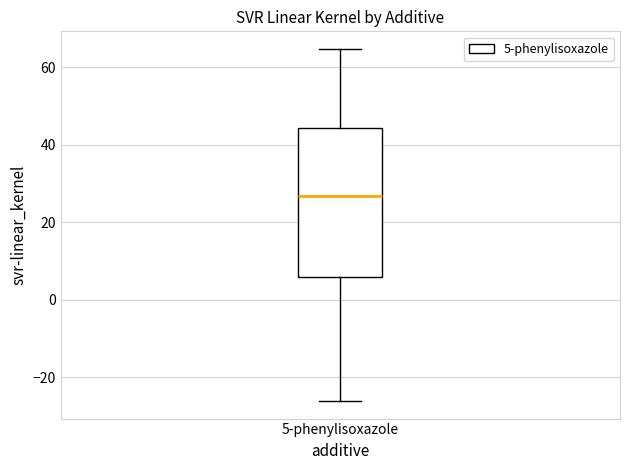

Transcribe this box plot: give where the median line is, the range the box spans, and where the two whiskers end, as read against the y-axis. The values are not printed on the chart, so give them approximately, as read against the axis.

median 26, box 6 to 44, whiskers -26 to 64